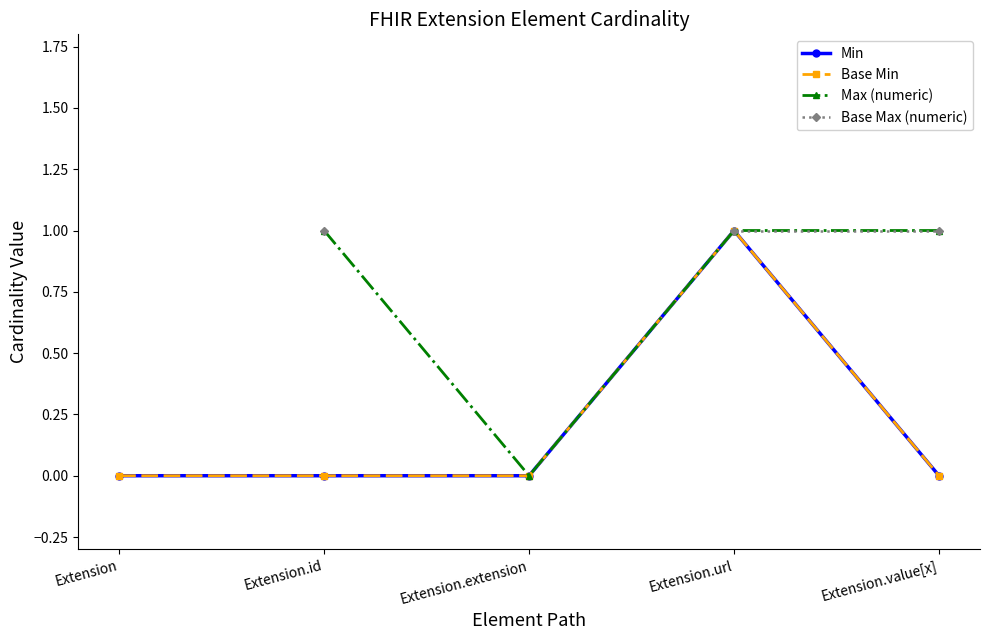

Rank the series at Extension from lowest to highest value.

Min, Base Min, Max (numeric), Base Max (numeric)